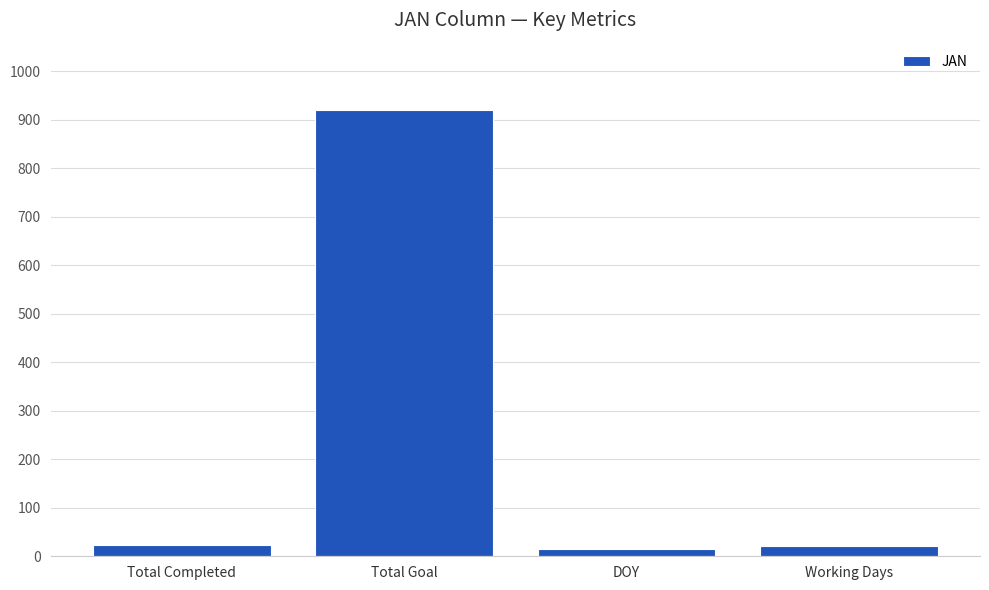

True or false: the data shows 22 at Working Days.

True